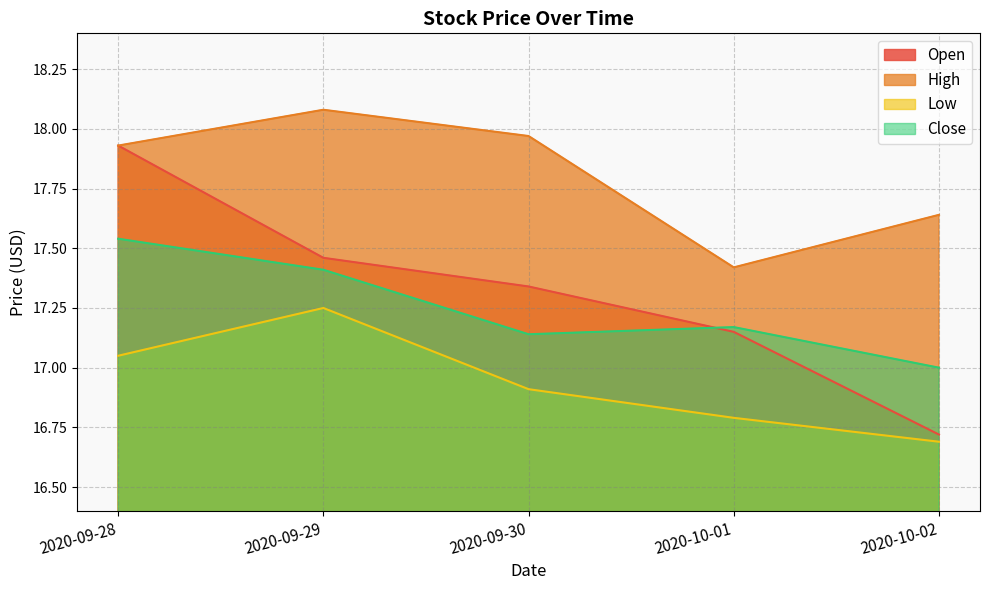

Rank the series by their maximum value, from highest to lowest.

High, Open, Close, Low